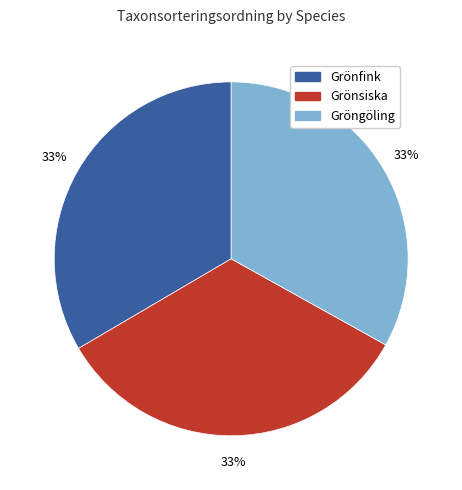

To the nearest percent, what portion does Grönfink represent?

33%